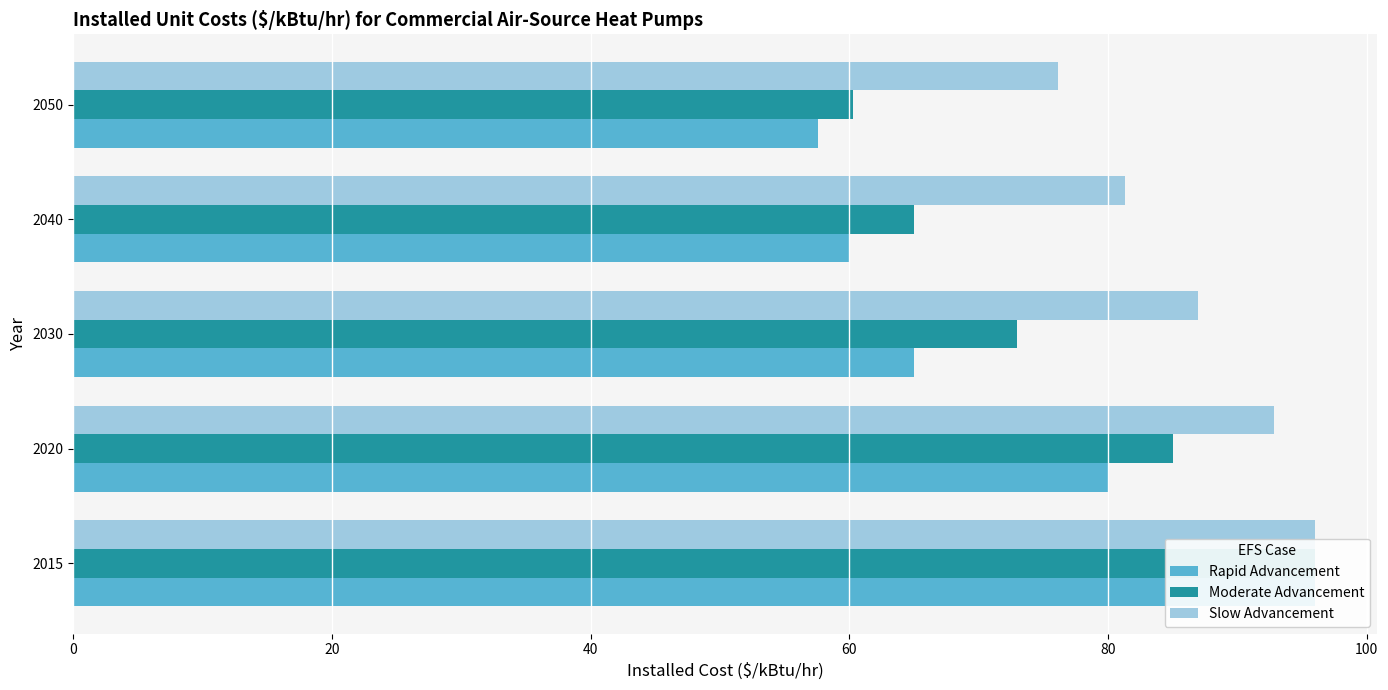

How many Moderate Advancement values are between 65 and 85?

3